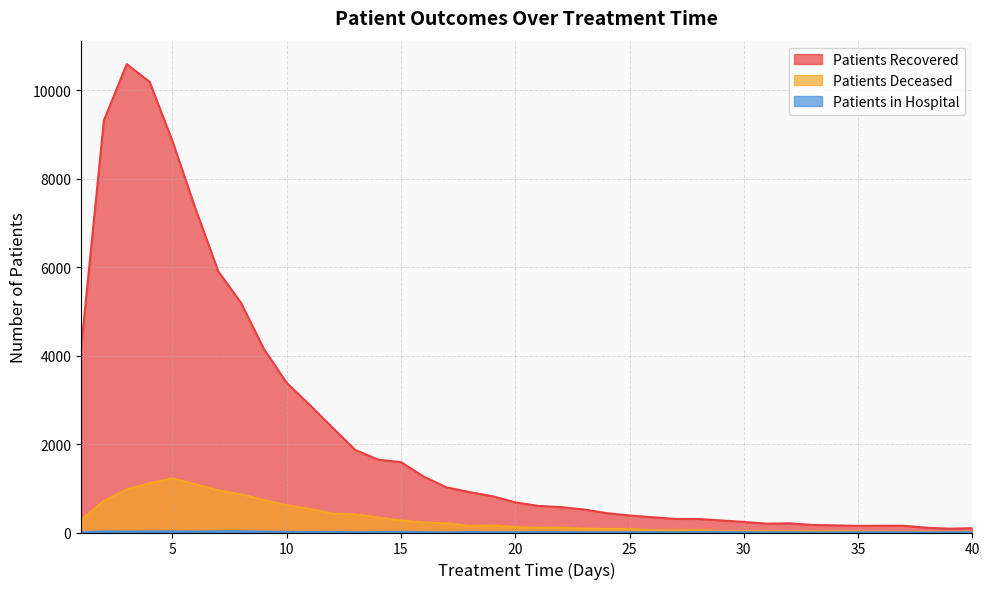

What is the sum of the patients_recovered values at 28 and 15?

1897